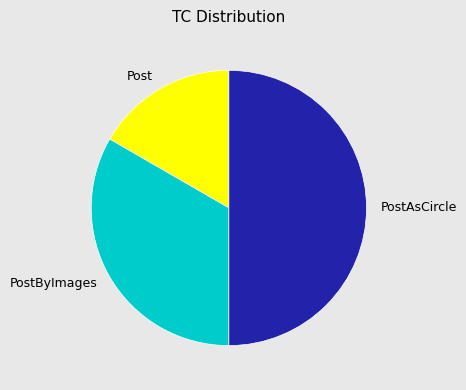

What is the largest slice in the pie chart?

PostAsCircle